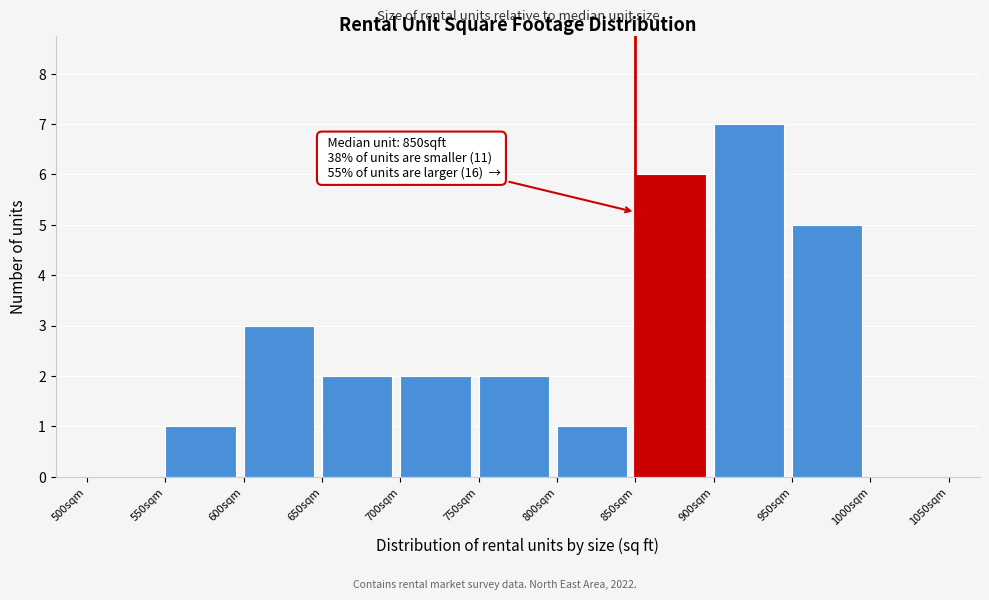

Which range on the x-axis has the tallest bar?

900 to 950